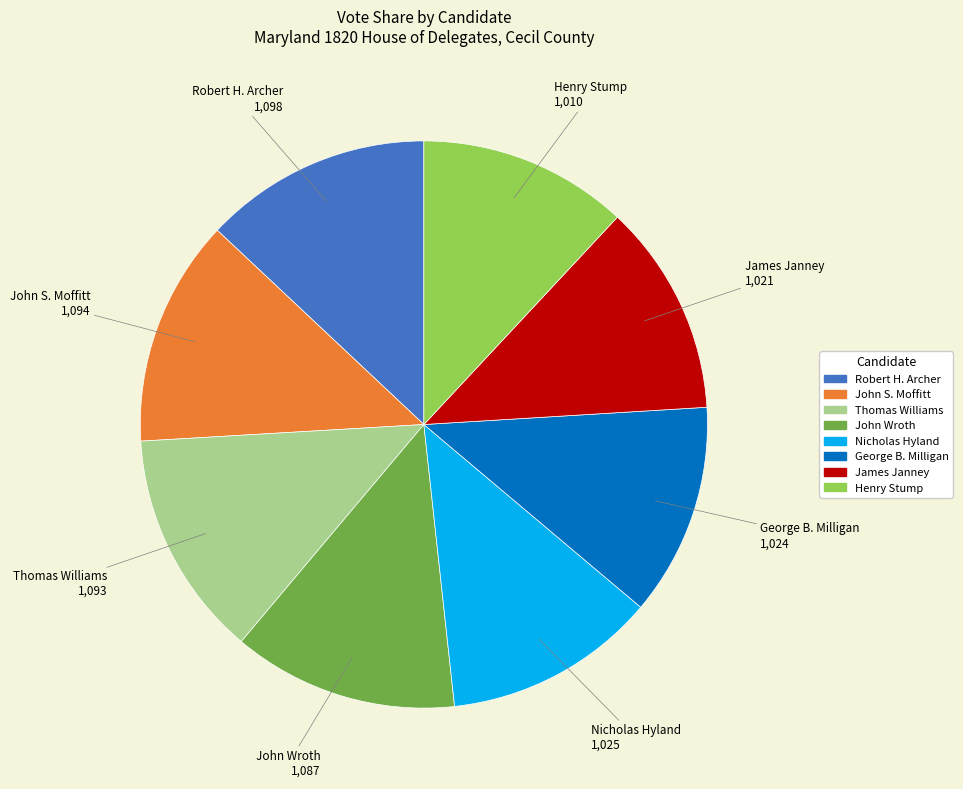

Is there a majority slice in this chart?

No